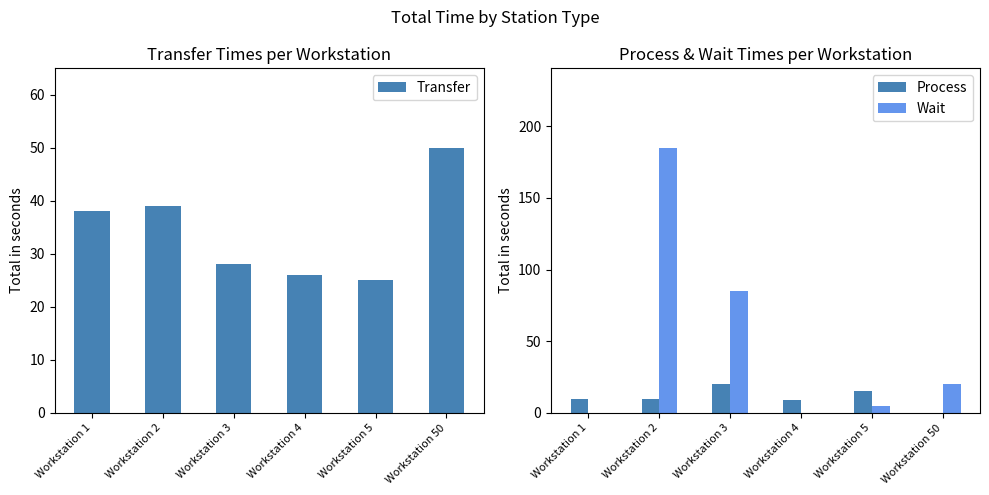

List the series in order of their peak value, highest first.

Wait, Transfer, Process